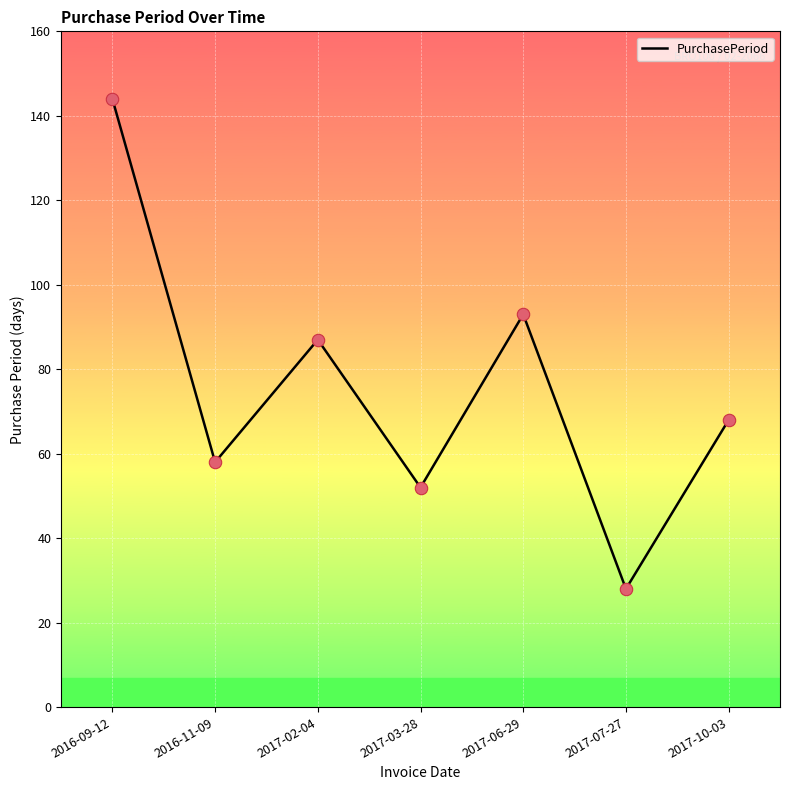

Approximately how many times larger is the value at 2016-11-09 compared to 2017-02-04?

0.7